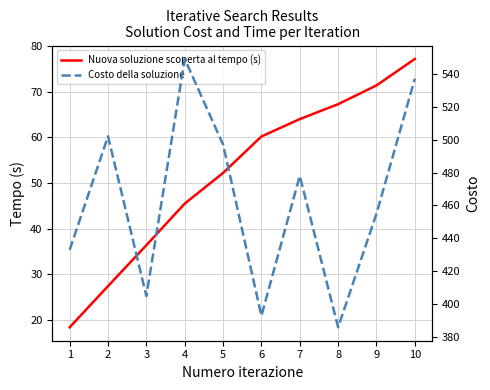

Which series has the largest total across all categories?

Costo della soluzione